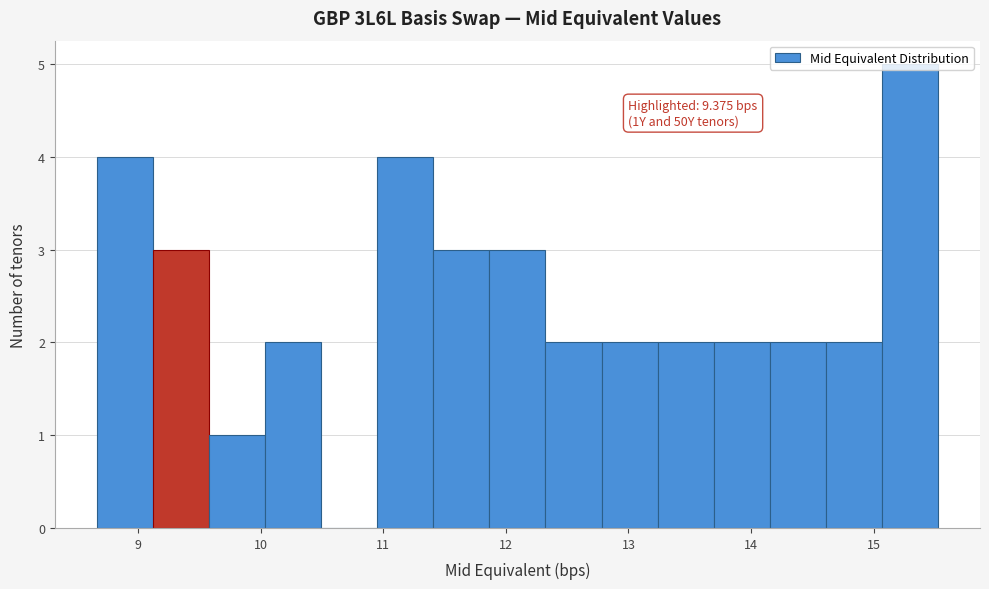

Over which range of the x-axis is the bar tallest?

15.1 to 15.5